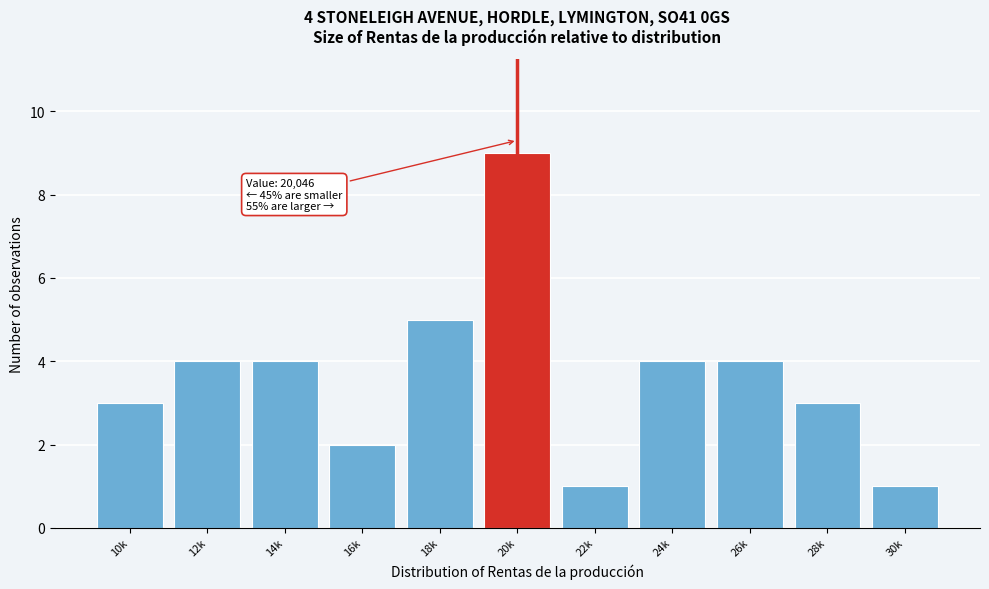

Reading left to right, list all the values displayed in this chart.

10k=3	12k=4	14k=4	16k=2	18k=5	20k=9	22k=1	24k=4	26k=4	28k=3	30k=1